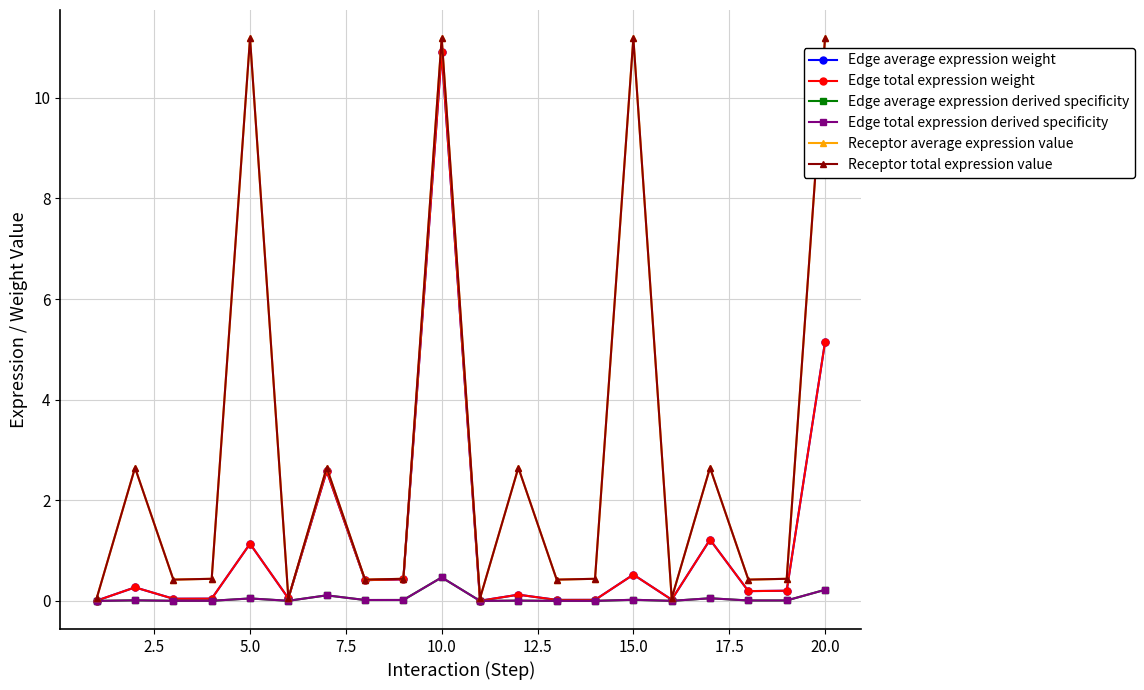

True or false: Edge average expression derived specificity and Edge total expression weight intersect in this chart.

False